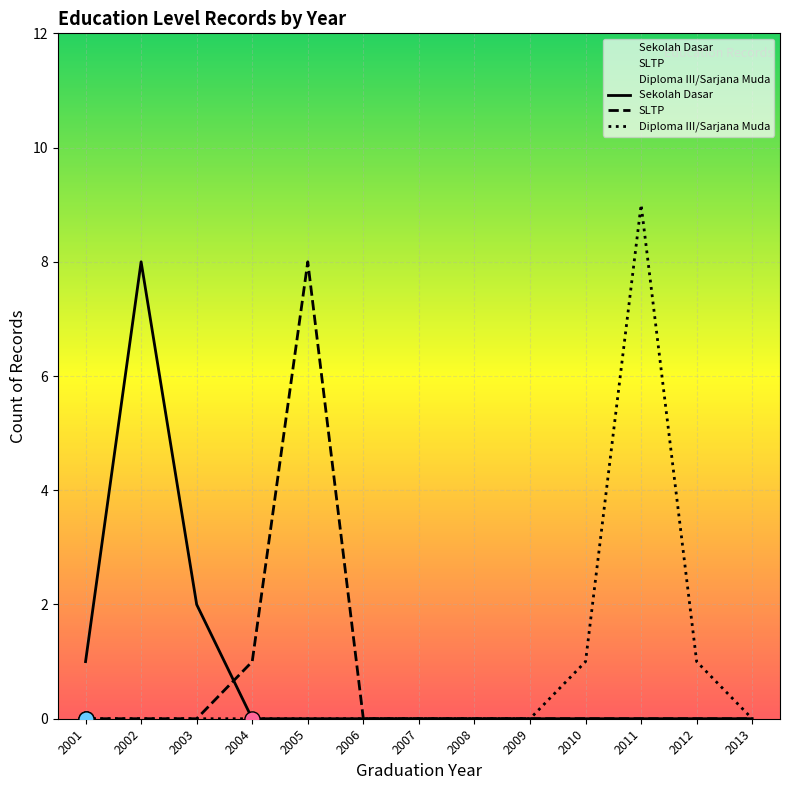

What are all the series names shown in the legend?

Sekolah Dasar, SLTP, Diploma III/Sarjana Muda